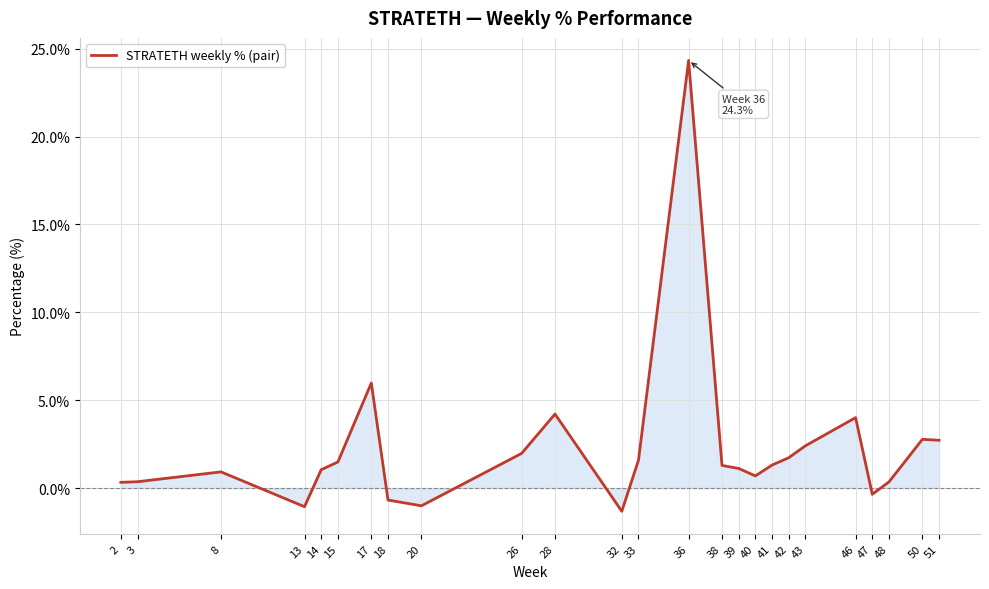

What is the greatest value displayed?

24.3